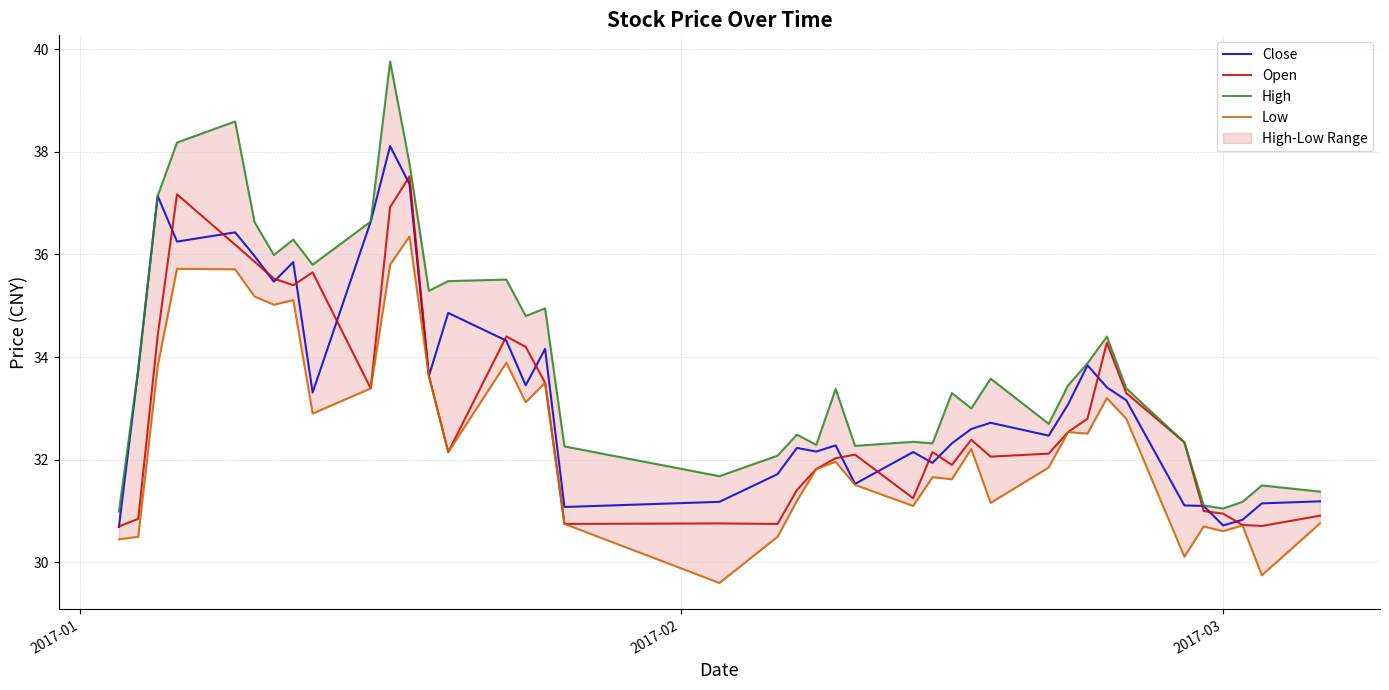

What is the minimum value for Open?

30.7